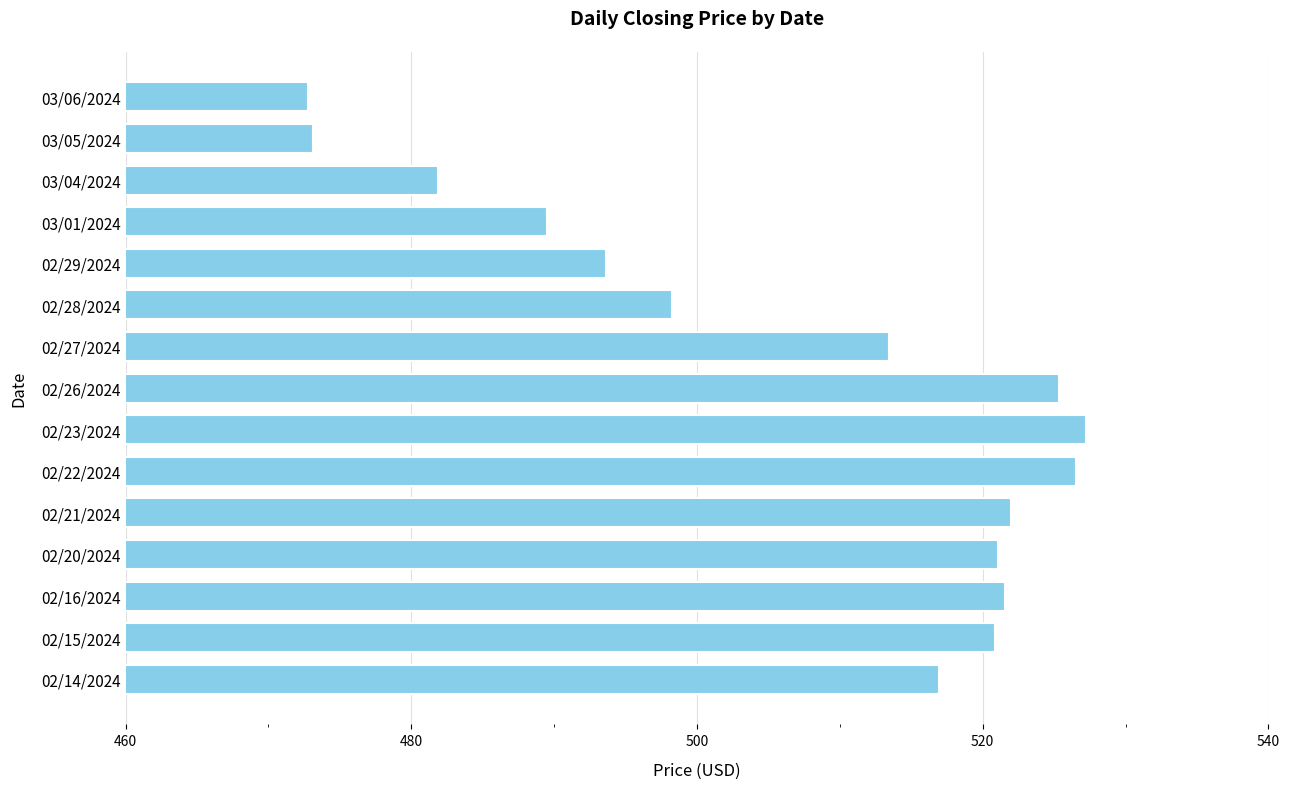

What is the minimum value shown in the chart?

472.8